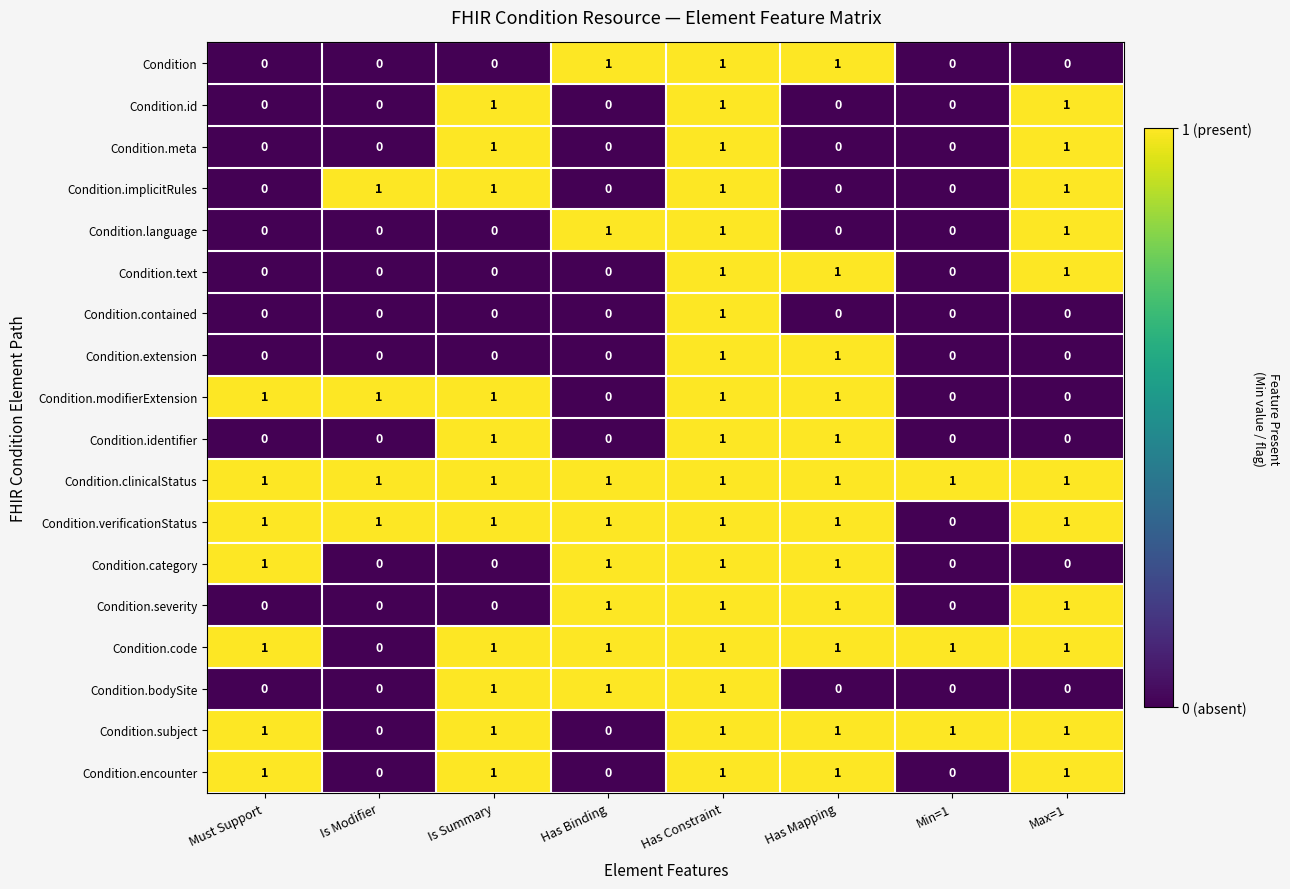

What is the sum of all Condition.language values?

3